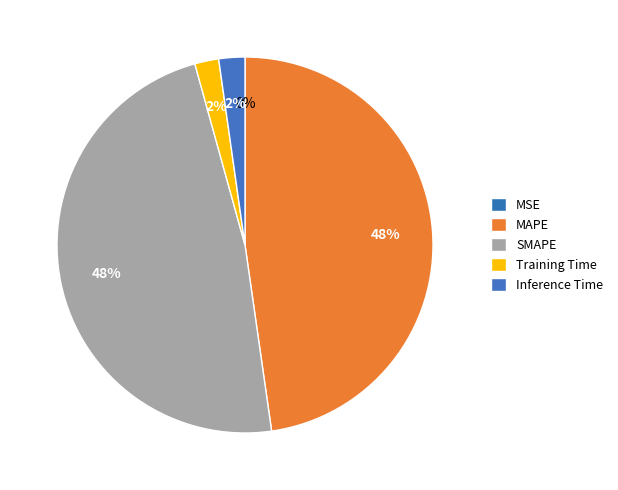

To the nearest percent, what is the difference between the largest and smallest slice percentages?

48%